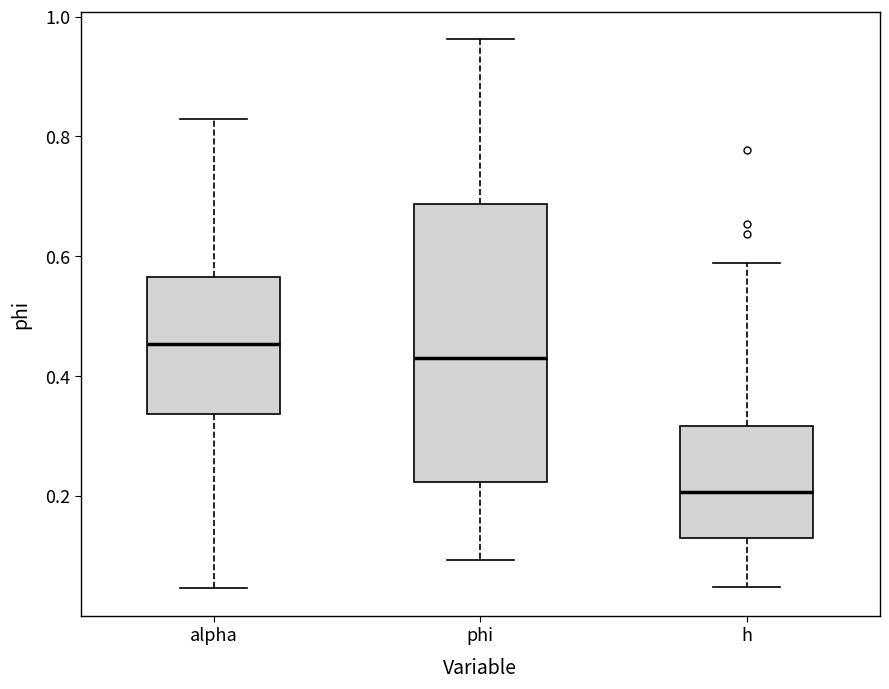

Where is the upper edge of the box for h on the y-axis? The values are not printed on the chart, so give them approximately, as read against the axis.

0.32